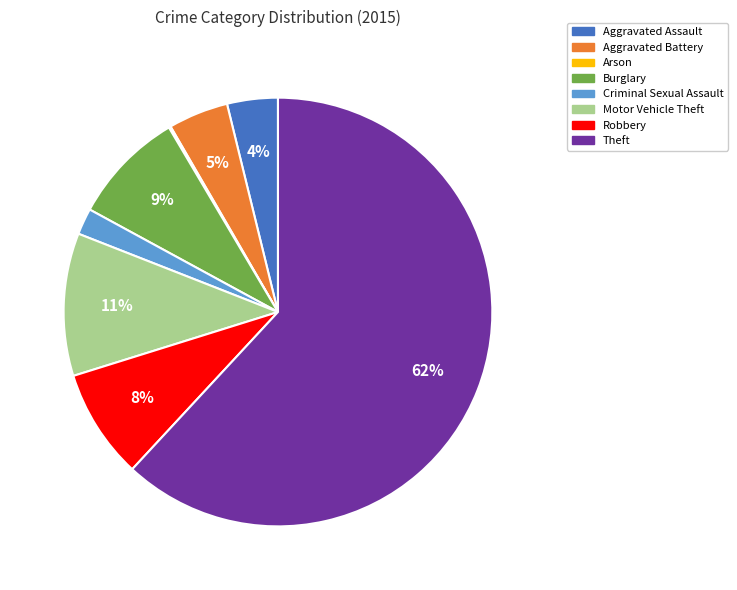

What is the majority slice?

Theft